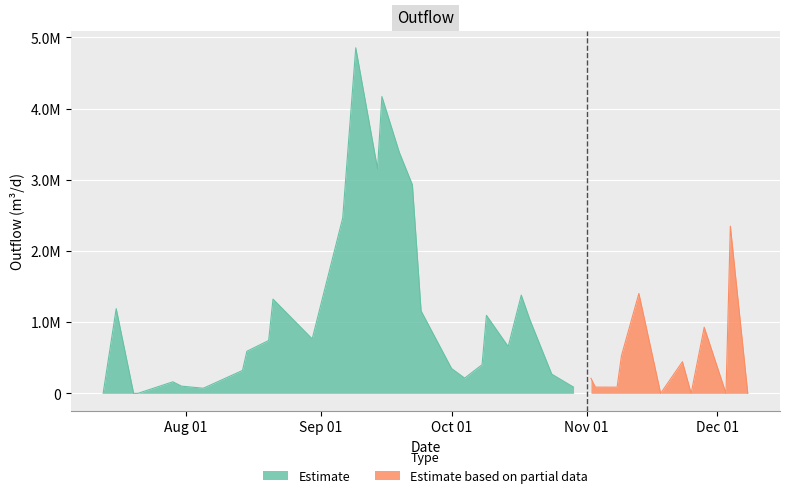

What is the sum of the values at 4 and 19?

511107.9